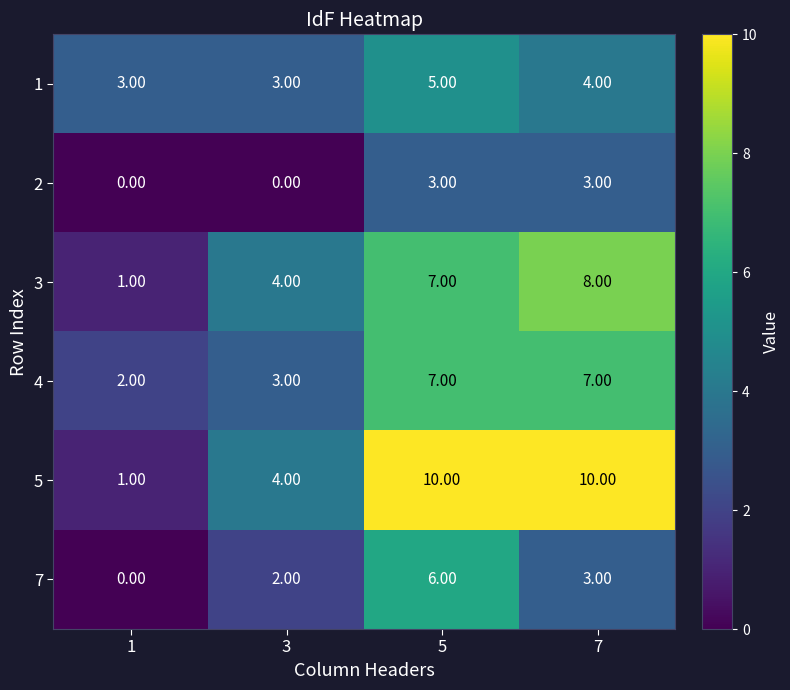

Is the value of 4 at 5 greater than the value of 5 at 1?

Yes